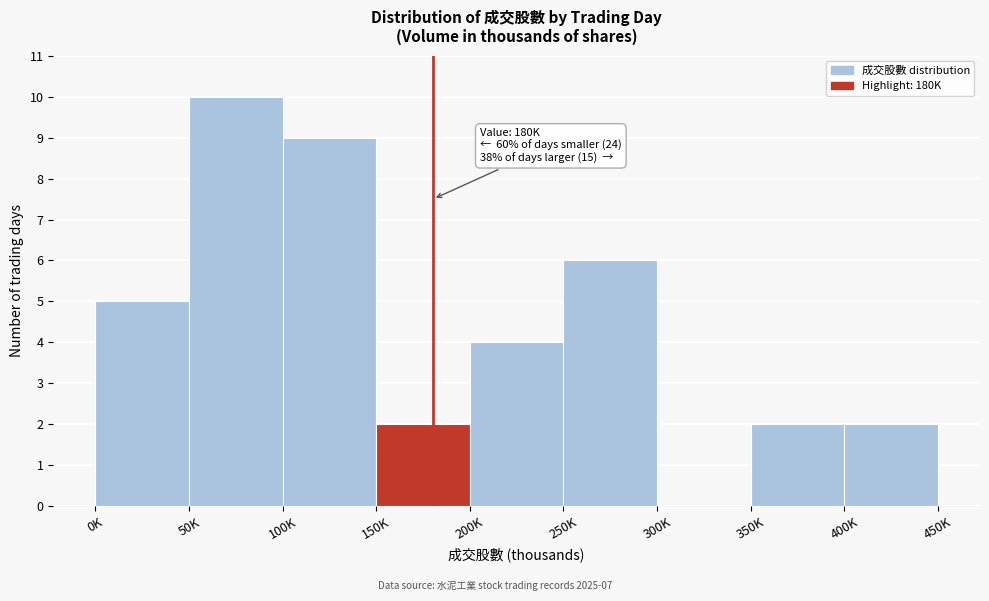

Reading left to right, transcribe all the data shown in this chart.

0K=5	50K=10	100K=9	150K=2	200K=4	250K=6	300K=0	350K=2	400K=2